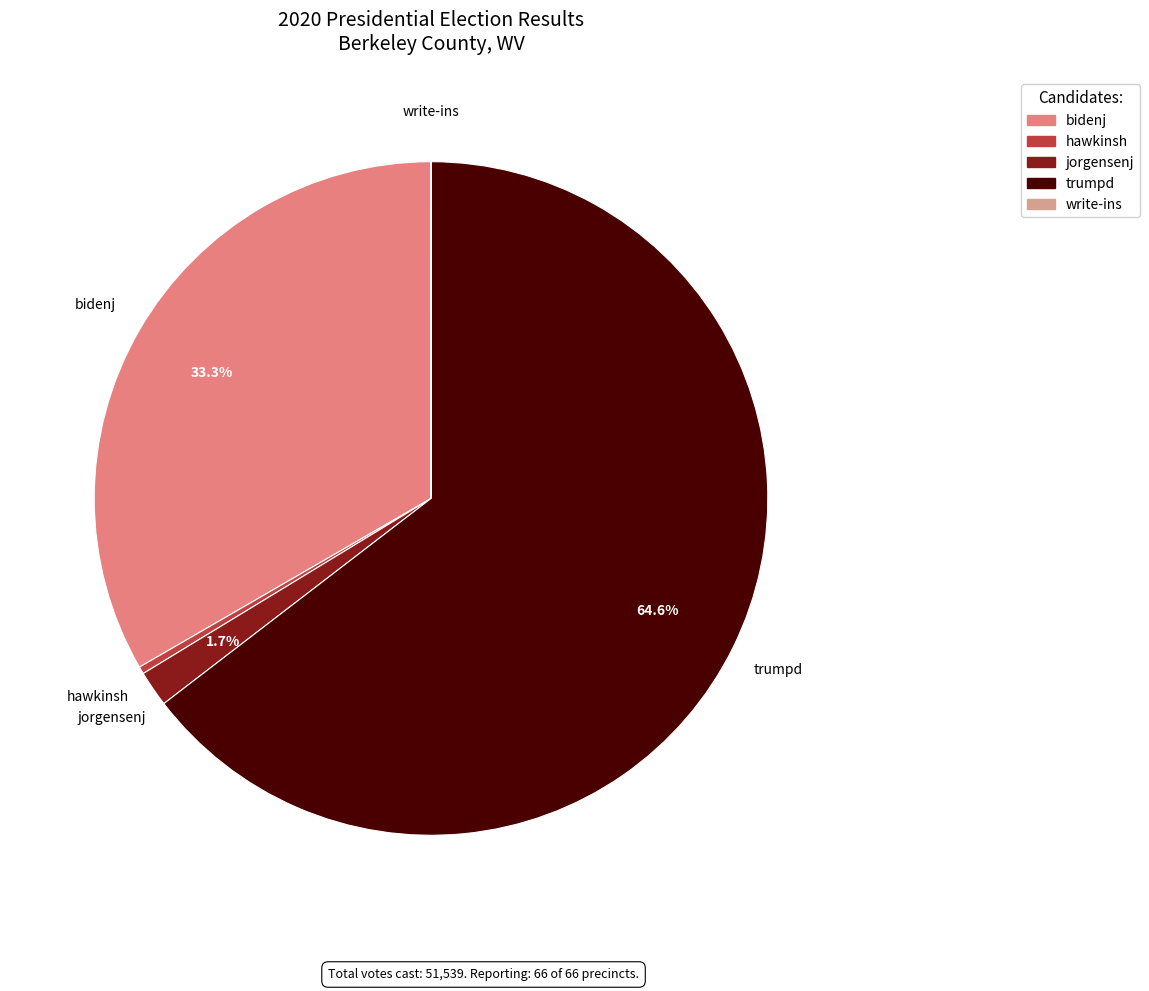

What portion of the pie excludes jorgensenj?

98.3%